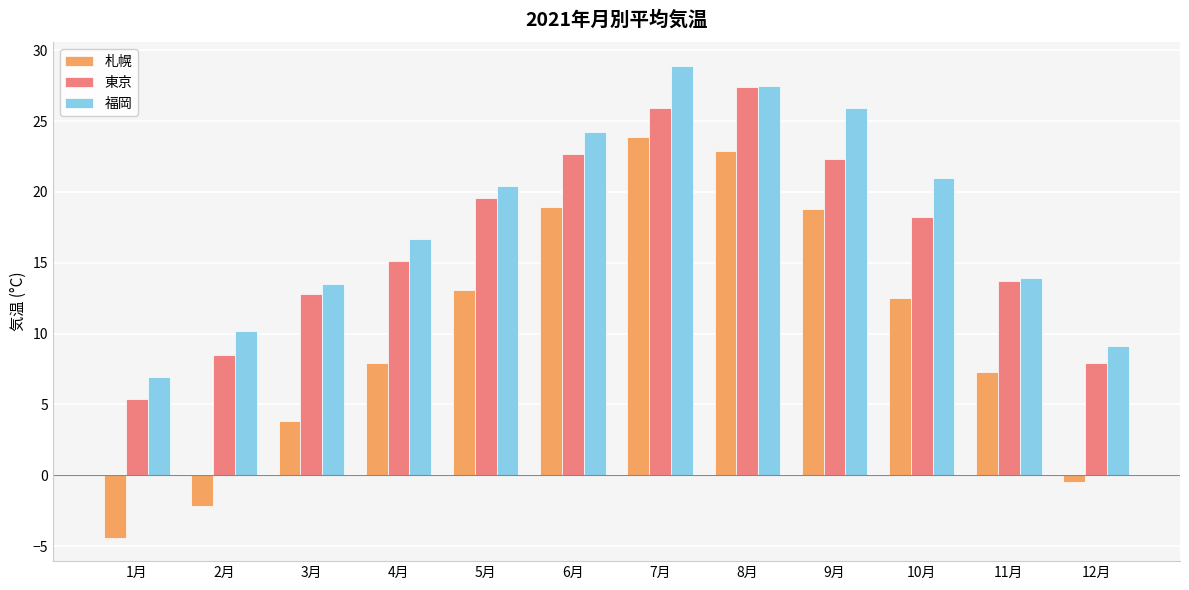

Count the number of data series in this chart.

3